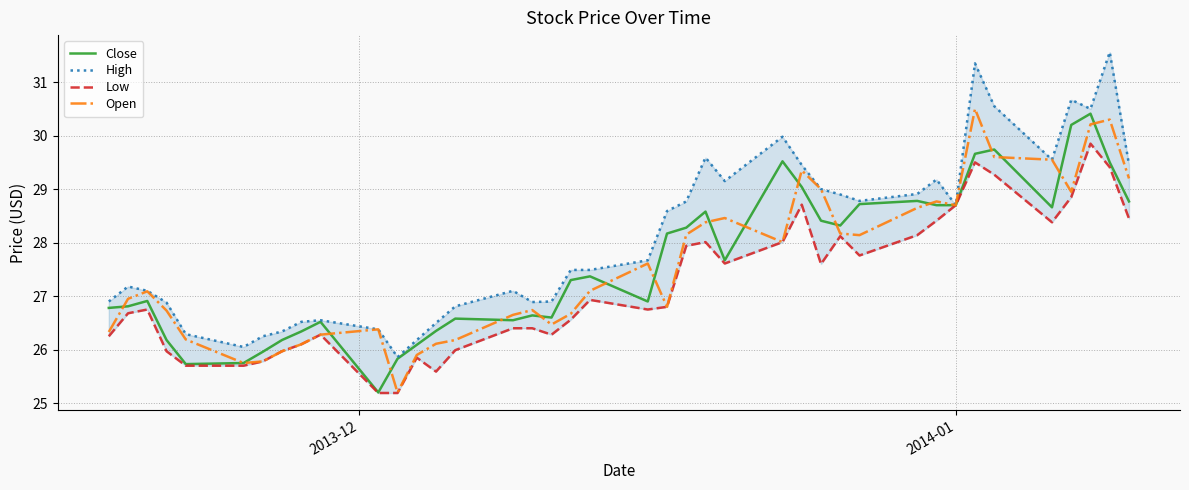

What is the minimum value for High?

25.9